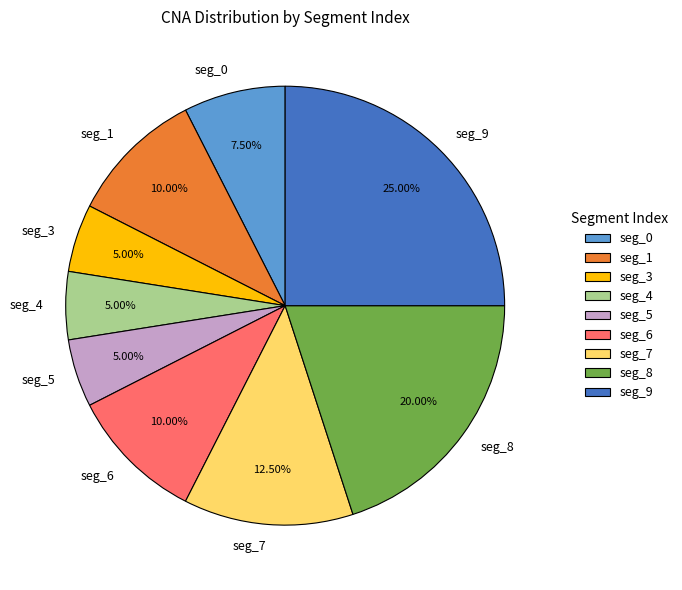

Which slice is the largest?

seg_9